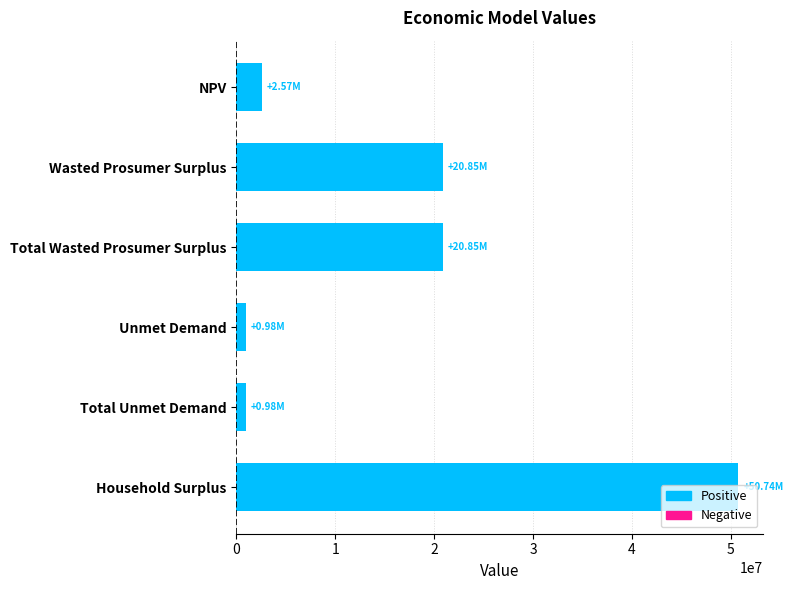

Which category has the highest value across all series?

Household Surplus